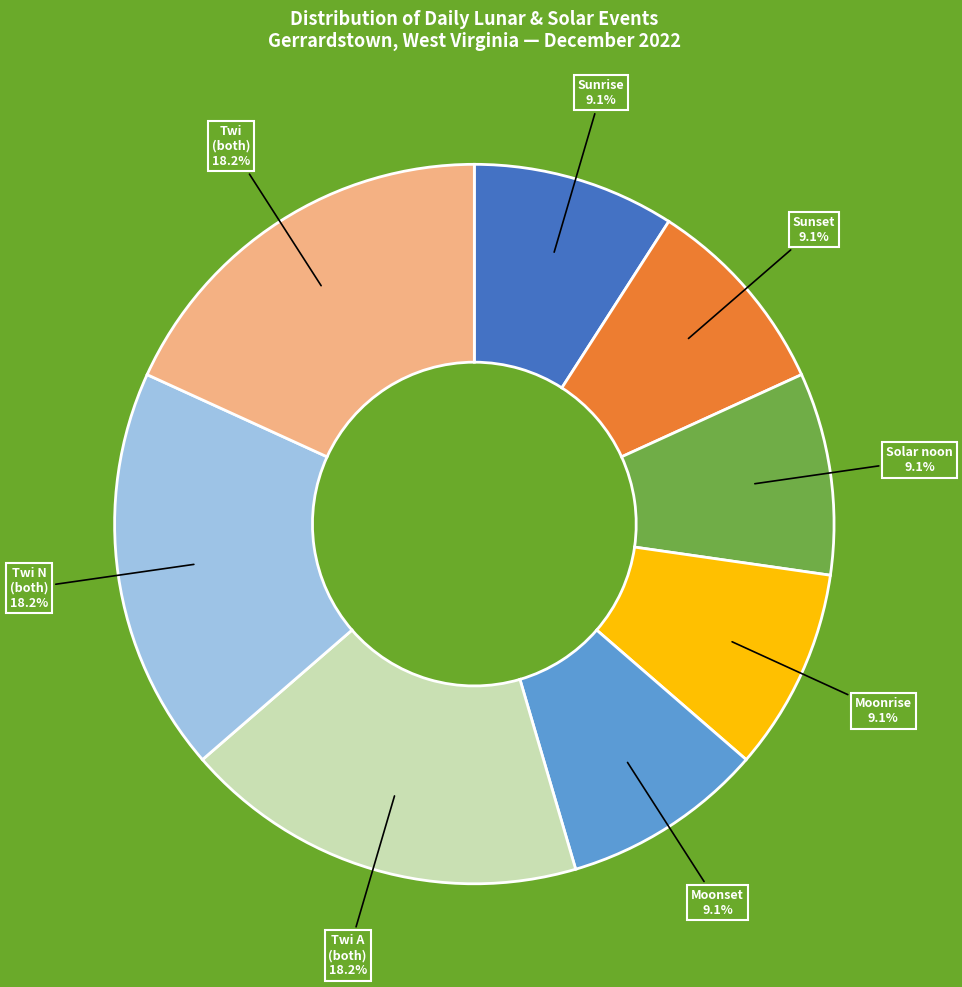

How many slices are in this pie chart?

8